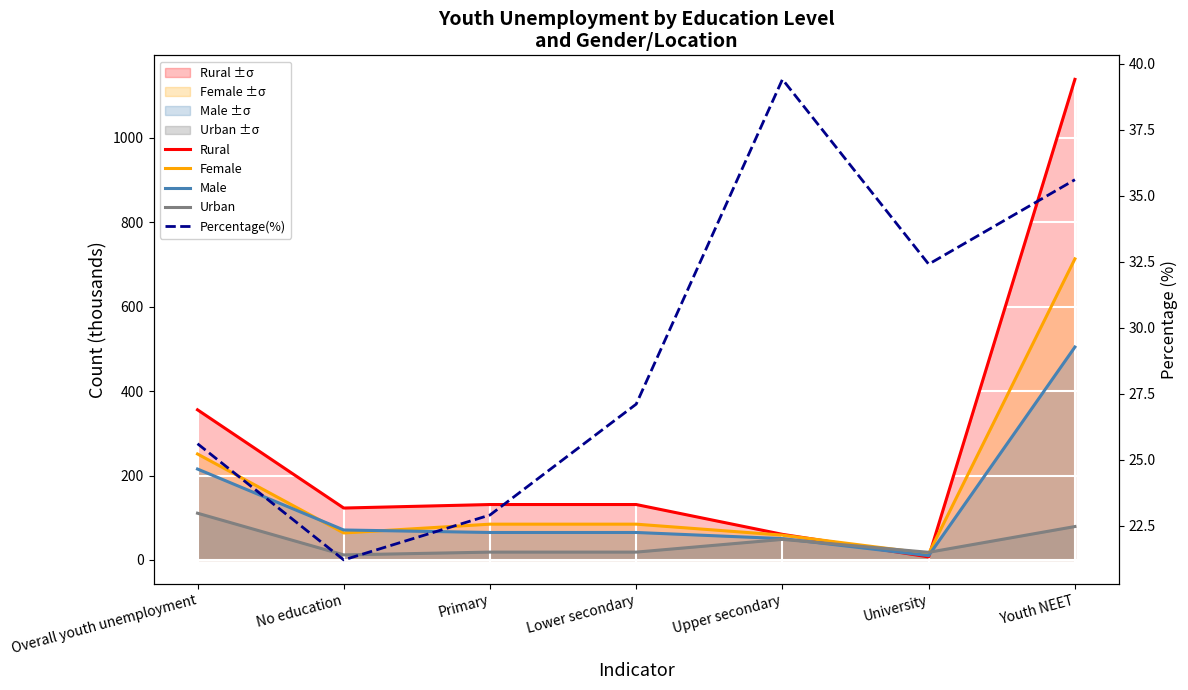

Reading left to right, what are all the values shown in this chart?

Rural: Overall youth unemployment=355.7	No education=122.9	Primary=131.2	Lower secondary=131.2	Upper secondary=60.5	University=7.1	Youth NEET=1138.8
Female: Overall youth unemployment=251.0	No education=63.8	Primary=84.7	Lower secondary=84.7	Upper secondary=58.7	University=14.9	Youth NEET=713.4
Male: Overall youth unemployment=215.3	No education=70.9	Primary=65.0	Lower secondary=65.0	Upper secondary=50.5	University=10.2	Youth NEET=504.5
Urban: Overall youth unemployment=110.7	No education=11.8	Primary=18.5	Lower secondary=18.5	Upper secondary=48.6	University=18.0	Youth NEET=79.0
Percentage(%): Overall youth unemployment=25.6	No education=21.2	Primary=22.9	Lower secondary=27.1	Upper secondary=39.4	University=32.4	Youth NEET=35.6